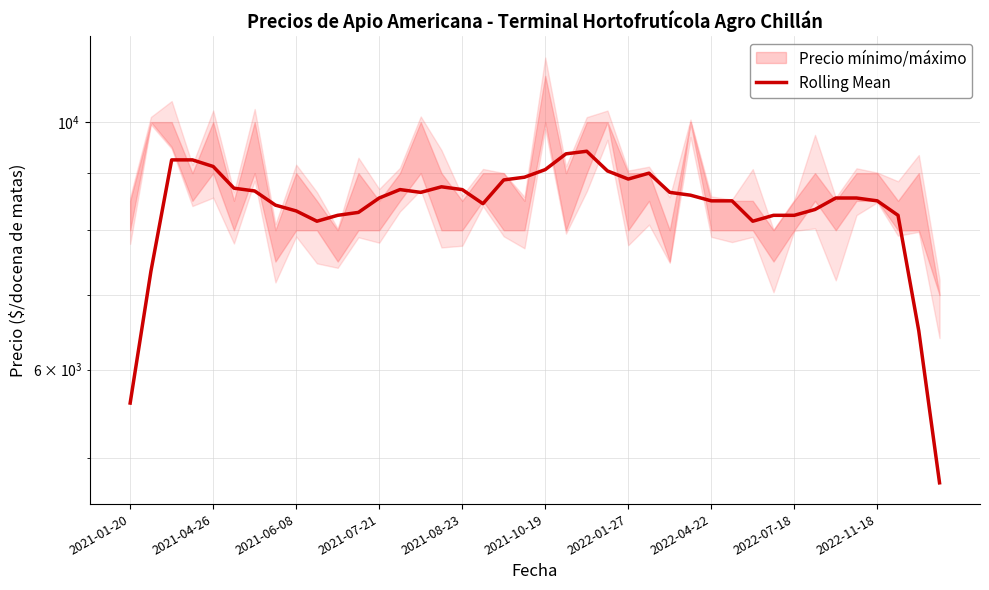

The value at 2022-04-22 is 11021. True or false?

False